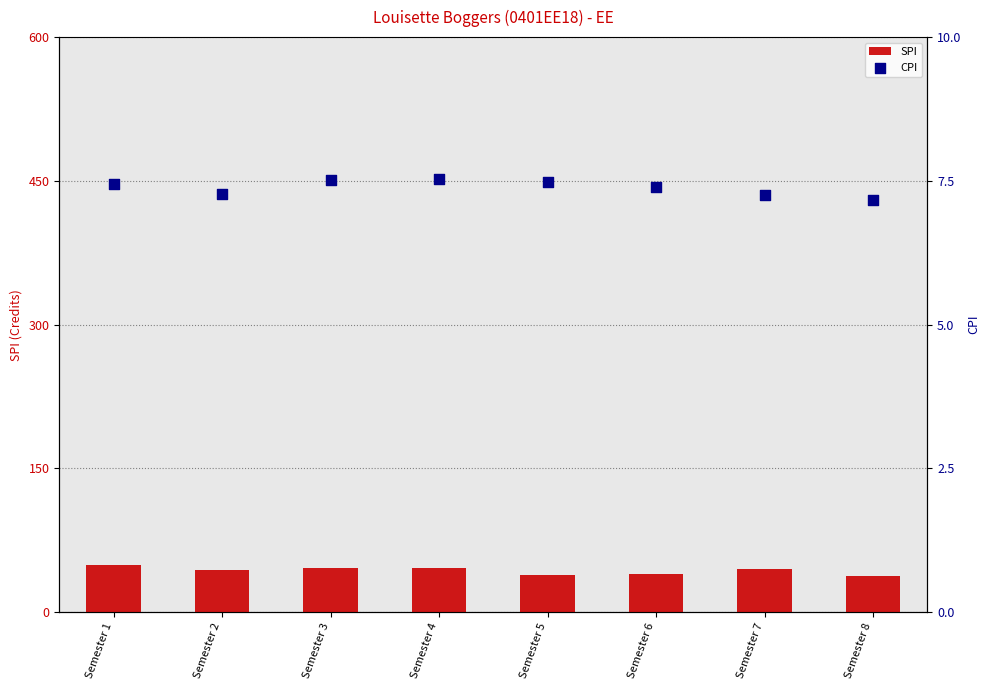

Is the value of CPI at Semester 5 greater than the value of SPI at Semester 2?

No